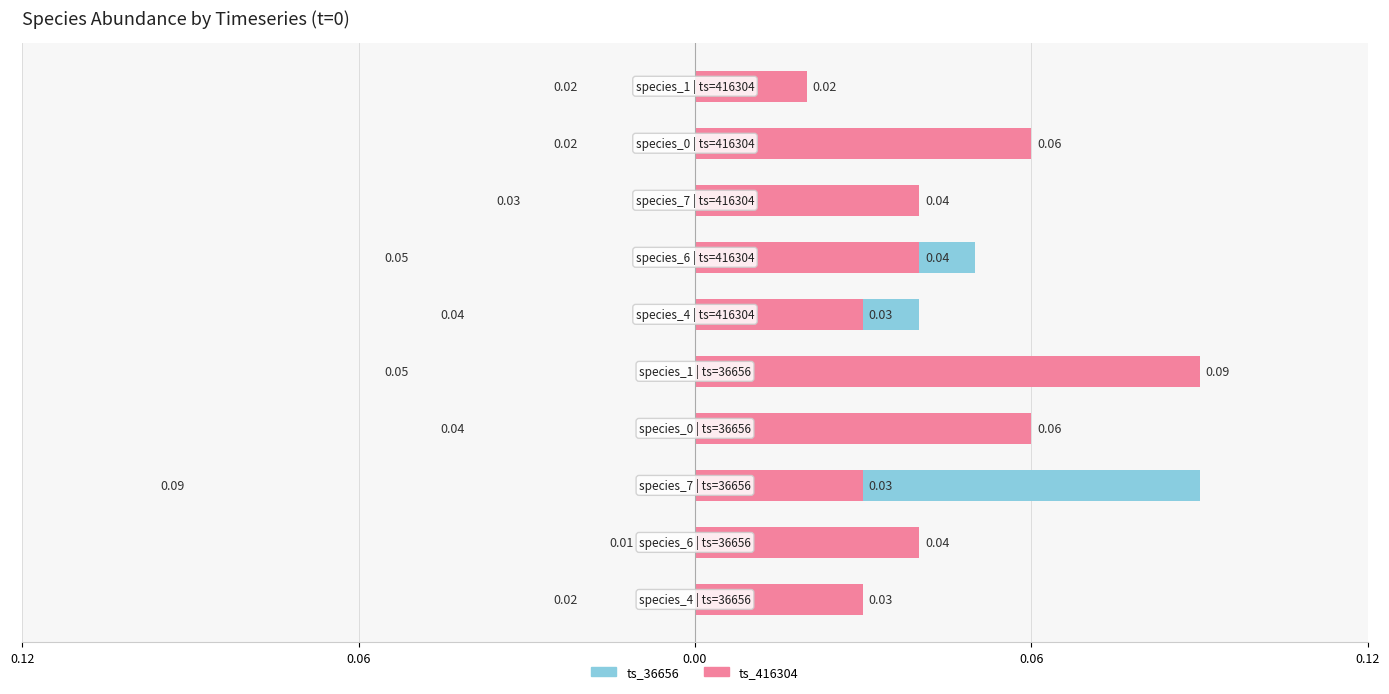

What is the difference between the maximum and minimum values in the ts_36656 series?

0.1